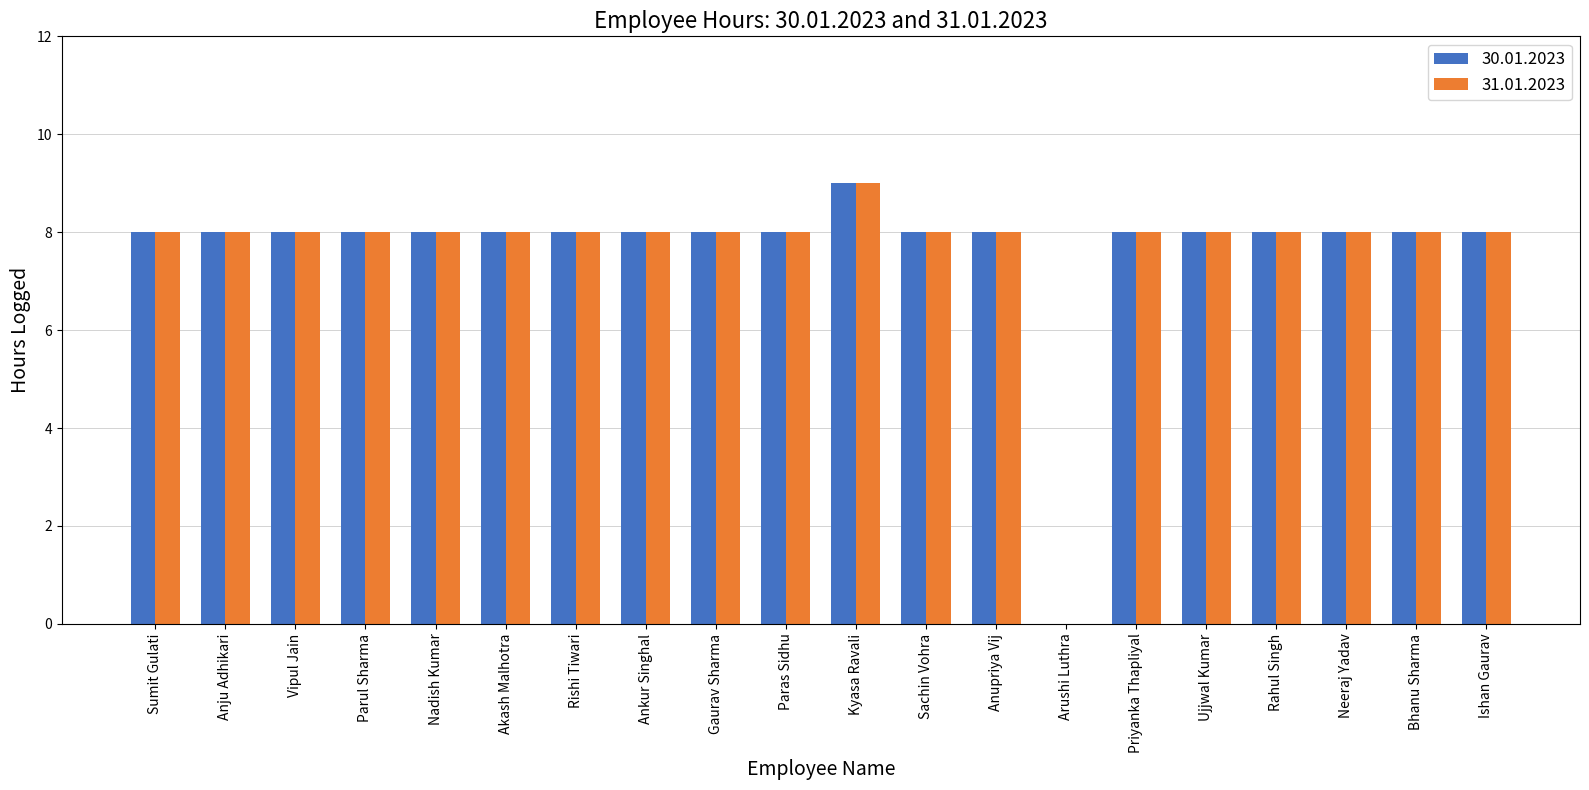

Reading left to right, list all the values displayed in this chart.

30.01.2023: Sumit Gulati=8	Anju Adhikari=8	Vipul Jain=8	Parul Sharma=8	Nadish Kumar=8	Akash Malhotra=8	Rishi Tiwari=8	Ankur Singhal=8	Gaurav Sharma=8	Paras Sidhu=8	Kyasa Ravali=9	Sachin Vohra=8	Anupriya Vij=8	Arushi Luthra=0	Priyanka Thapliyal=8	Ujjwal Kumar=8	Rahul Singh=8	Neeraj Yadav=8	Bhanu Sharma=8	Ishan Gaurav=8
31.01.2023: Sumit Gulati=8	Anju Adhikari=8	Vipul Jain=8	Parul Sharma=8	Nadish Kumar=8	Akash Malhotra=8	Rishi Tiwari=8	Ankur Singhal=8	Gaurav Sharma=8	Paras Sidhu=8	Kyasa Ravali=9	Sachin Vohra=8	Anupriya Vij=8	Arushi Luthra=0	Priyanka Thapliyal=8	Ujjwal Kumar=8	Rahul Singh=8	Neeraj Yadav=8	Bhanu Sharma=8	Ishan Gaurav=8